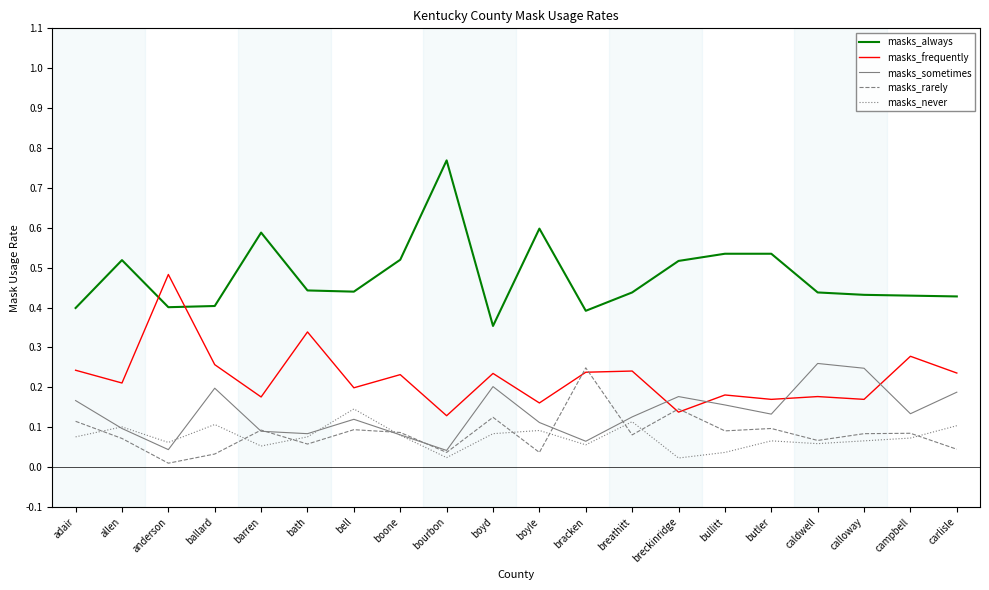

Which series has the largest range (max minus min)?

masks_always